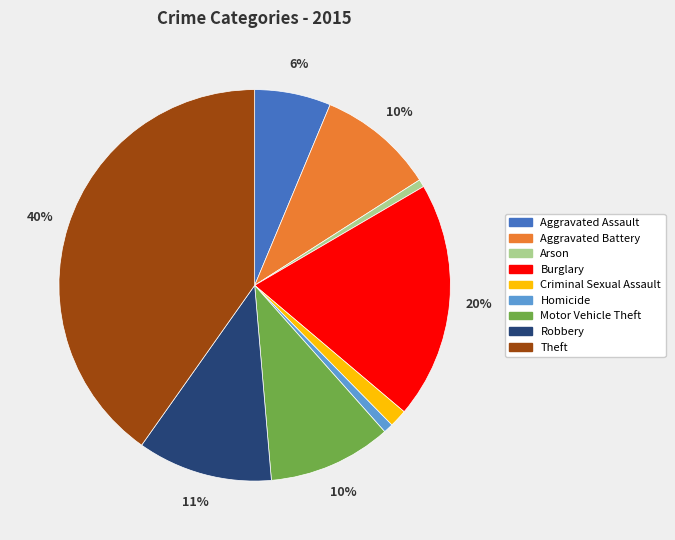

What percentage is the Theft slice, to the nearest percent?

40%